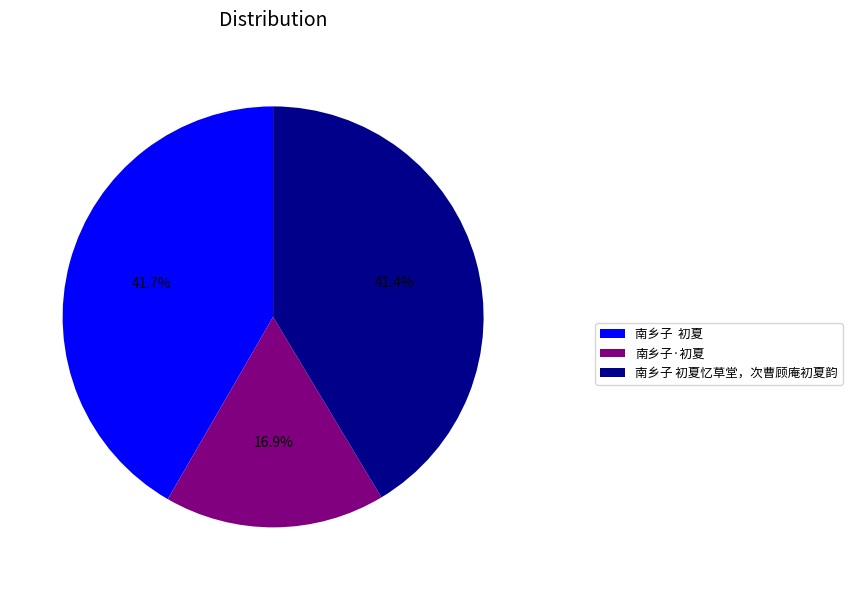

What is the smallest slice in the pie chart?

南乡子·初夏